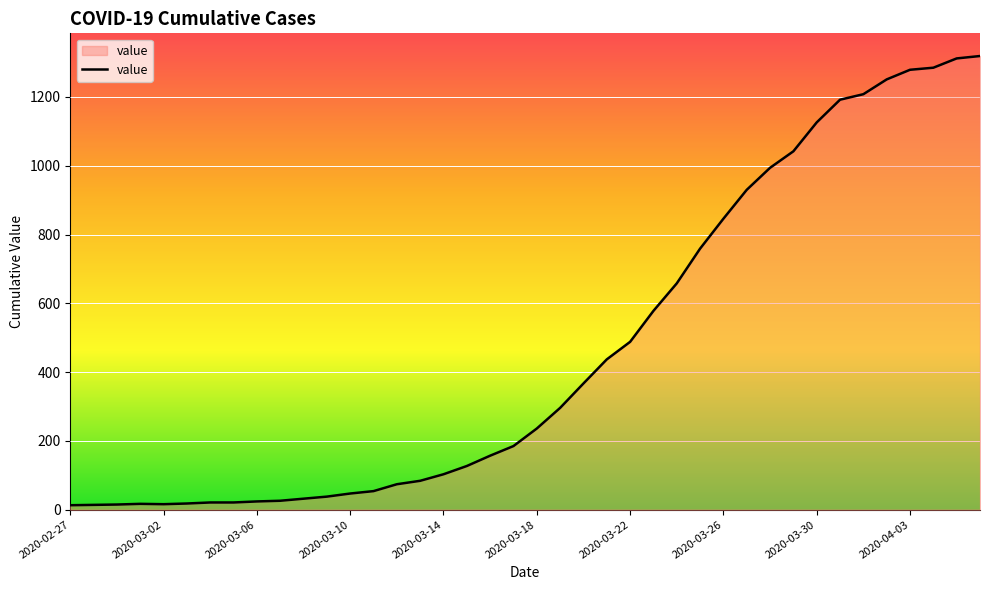

What is the greatest value displayed?

1319